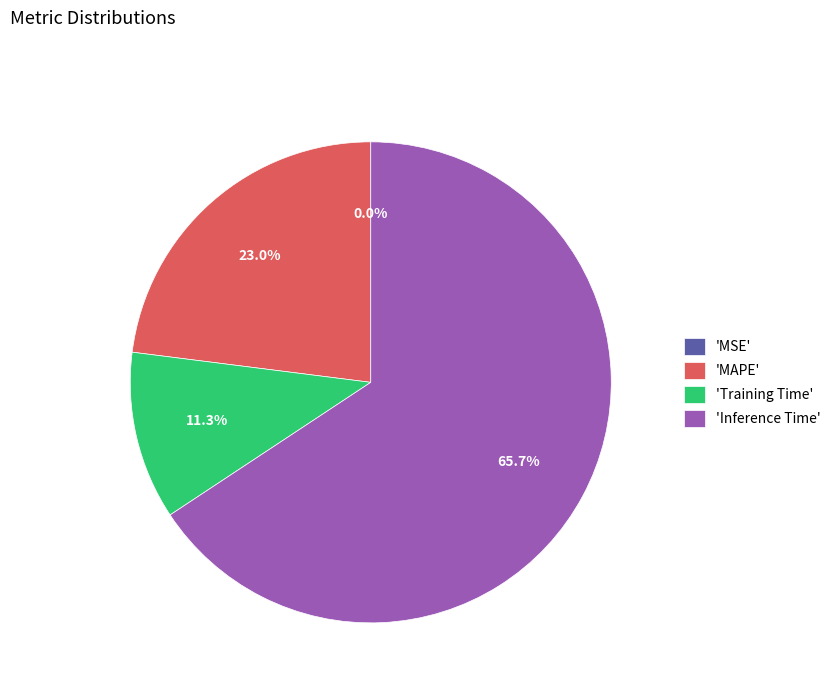

What is the total percentage of 'Training Time' and 'MAPE'?

34.3%